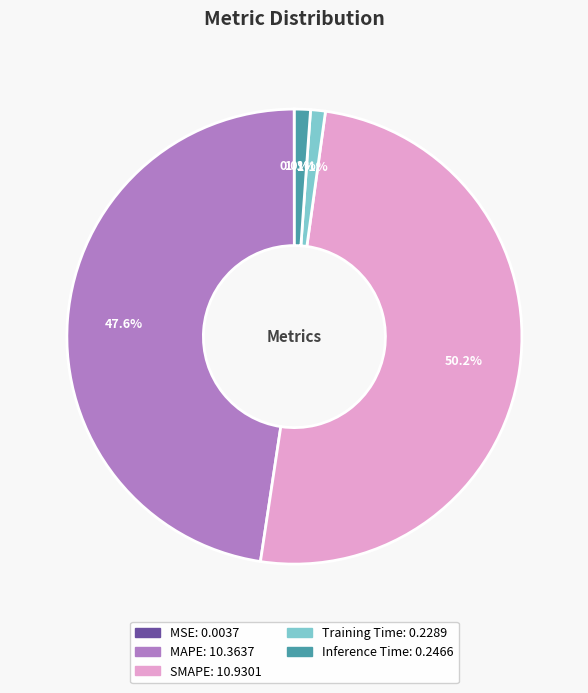

What percentage is NOT represented by Training Time?

98.9%